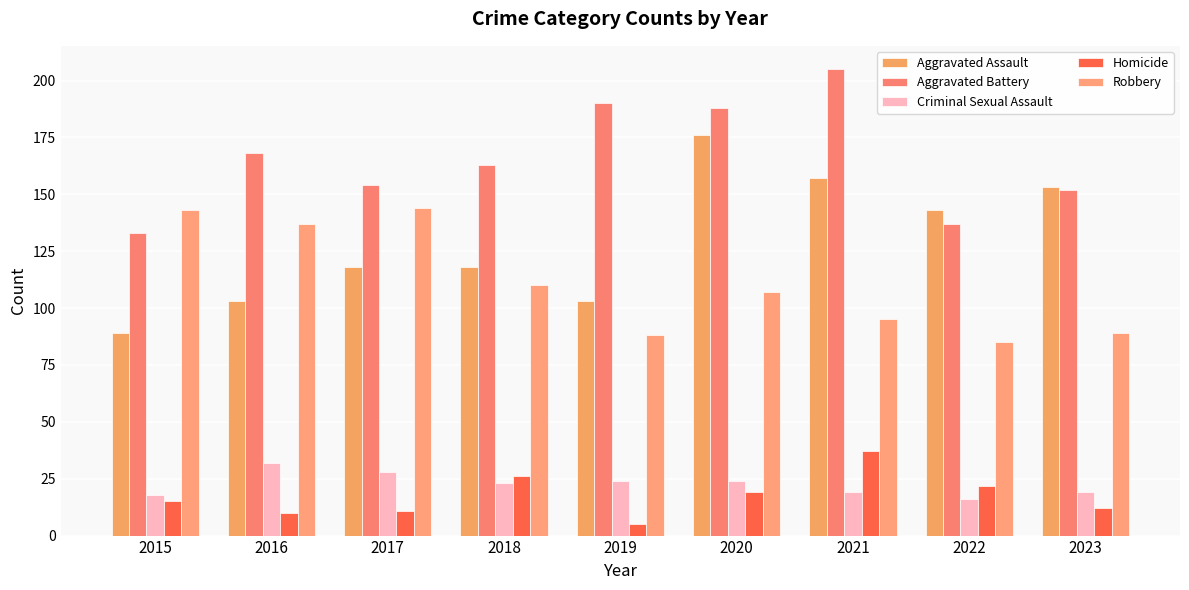

Reading left to right, transcribe all the data shown in this chart.

Aggravated Assault: 89	103	118	118	103	176	157	143	153
Aggravated Battery: 133	168	154	163	190	188	205	137	152
Criminal Sexual Assault: 18	32	28	23	24	24	19	16	19
Homicide: 15	10	11	26	5	19	37	22	12
Robbery: 143	137	144	110	88	107	95	85	89